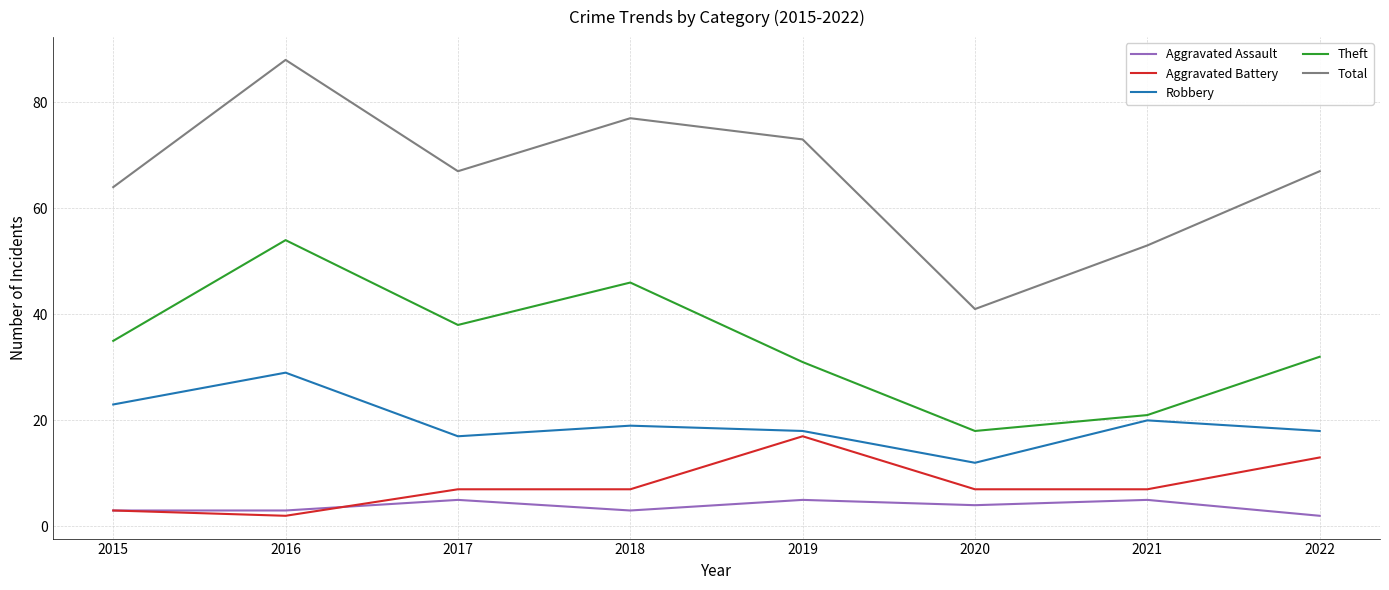

Which category has the highest value across all series?

2016